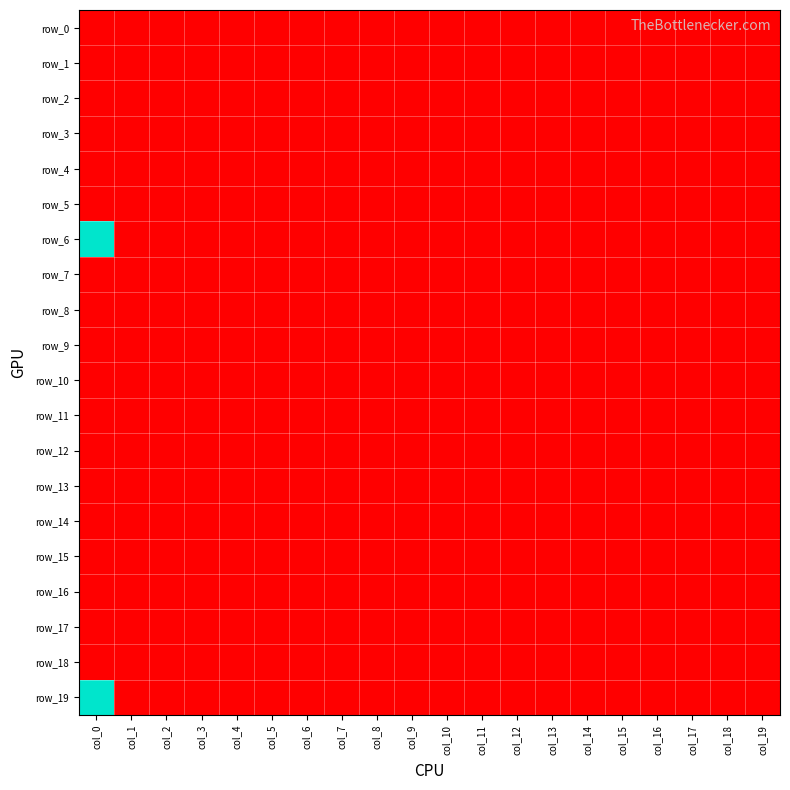

Where is row_9 nearest to the value 0?

col_0